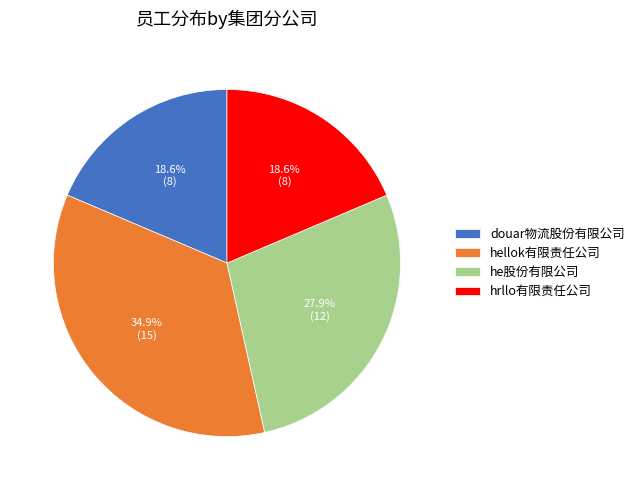

Which has a higher value, douar物流股份有限公司 or hellok有限责任公司?

hellok有限责任公司